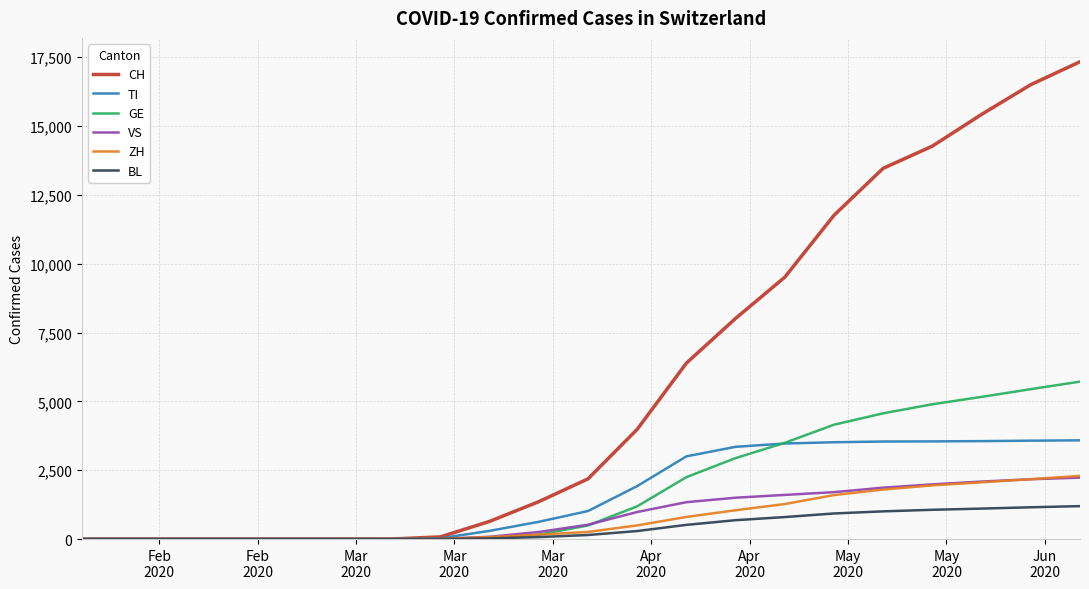

Which series has the largest total across all categories?

CH